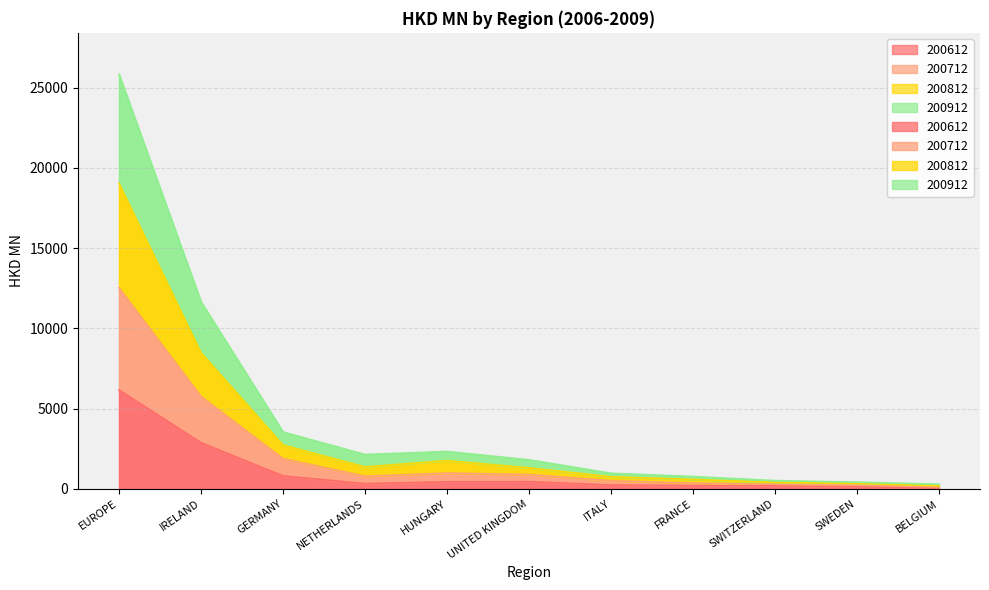

What is the difference between the 200612 values at SWEDEN and BELGIUM?

79.5